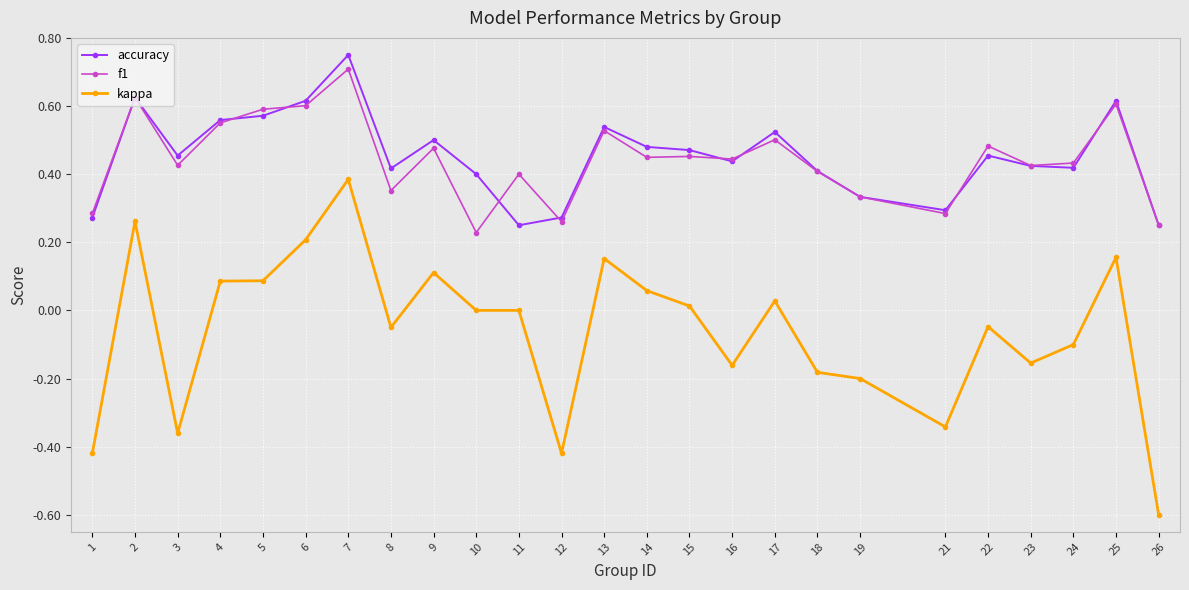

At how many categories does at least one series exceed 0?

25